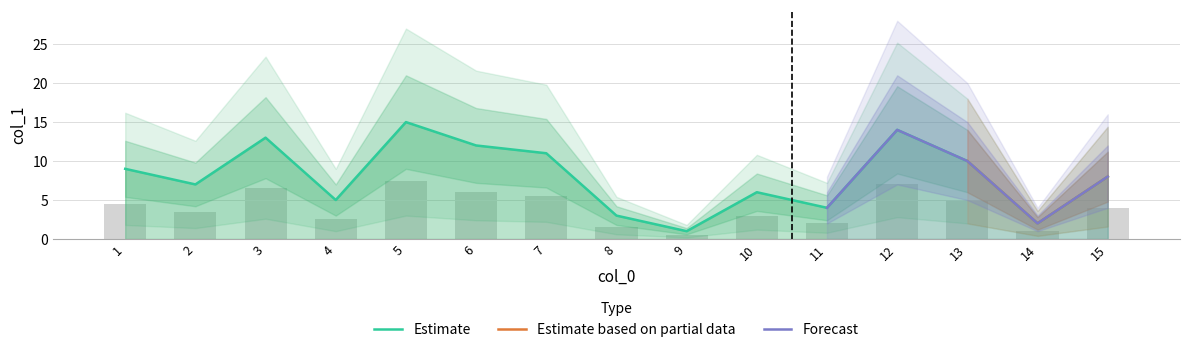

List the labels in order of value, smallest first.

9, 14, 8, 11, 4, 10, 2, 15, 1, 13, 7, 6, 3, 12, 5